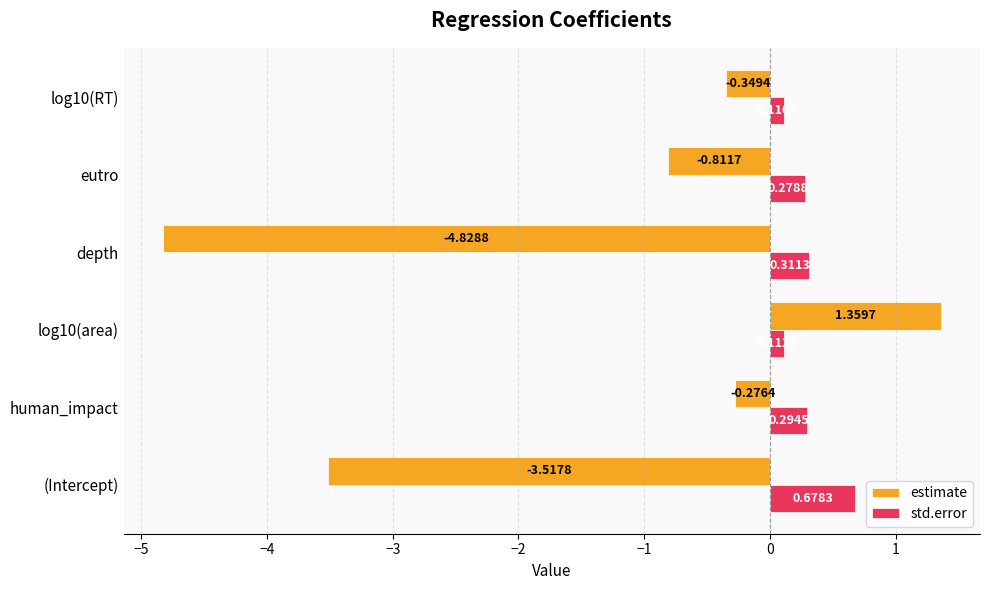

Rank the categories by estimate value from lowest to highest.

depth, (Intercept), eutro, log10(RT), human_impact, log10(area)